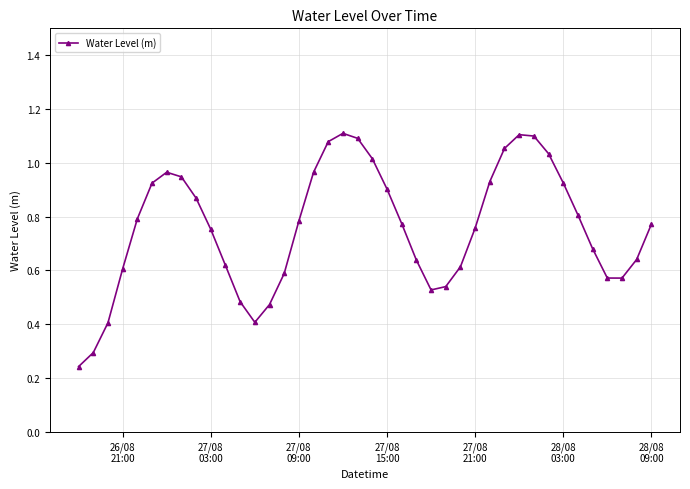

True or false: the data has more than 1 interior local peaks.

True